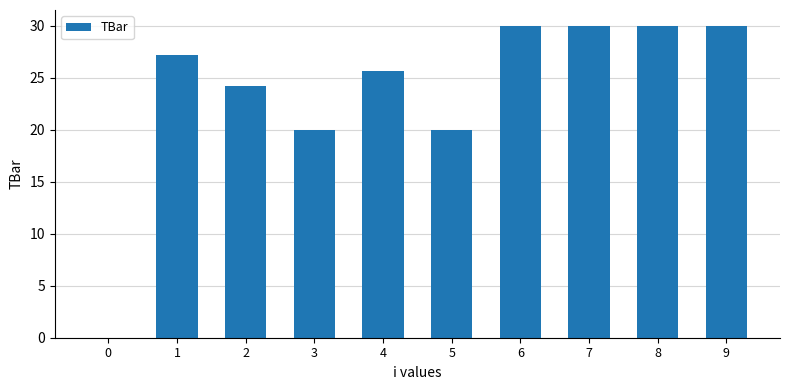

Is it true that the value at 8 is 46.4?

False